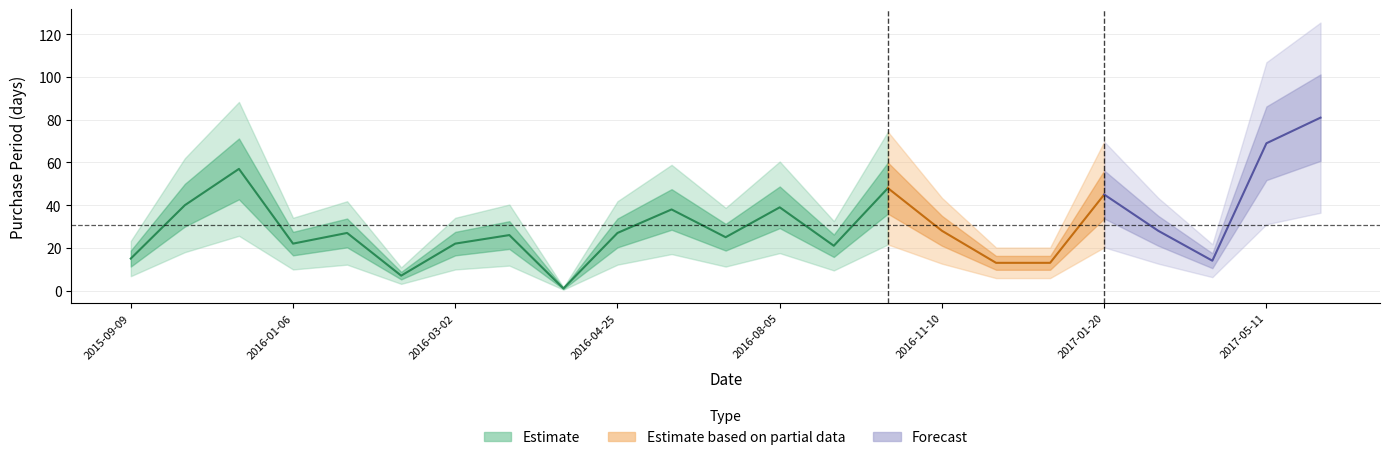

List the labels in order of value, largest first.

2017-07-31, 2017-05-11, 2015-12-15, 2016-10-13, 2017-01-20, 2015-10-19, 2016-08-05, 2016-06-02, 2016-11-10, 2017-02-17, 2016-02-02, 2016-04-25, 2016-03-28, 2016-06-27, 2016-01-06, 2016-03-02, 2016-08-26, 2015-09-09, 2017-03-03, 2016-11-23, 2016-12-06, 2016-02-09, 2016-03-29